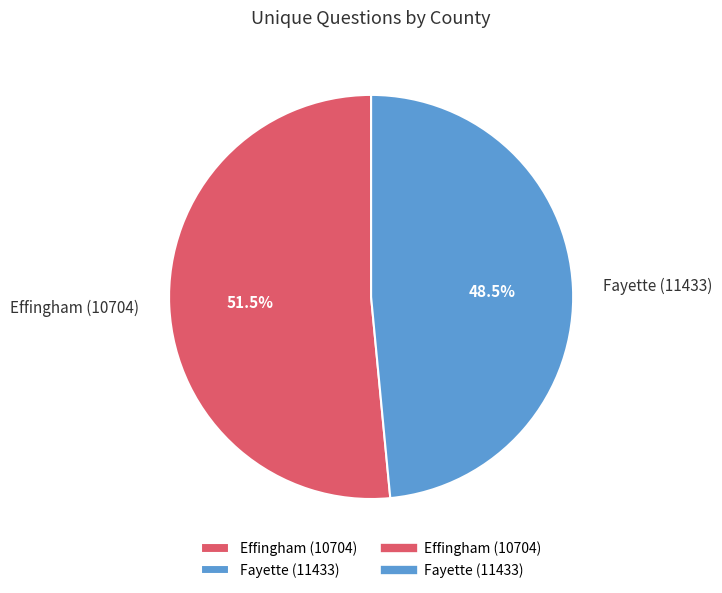

To the nearest percent, what is the average slice percentage?

50%